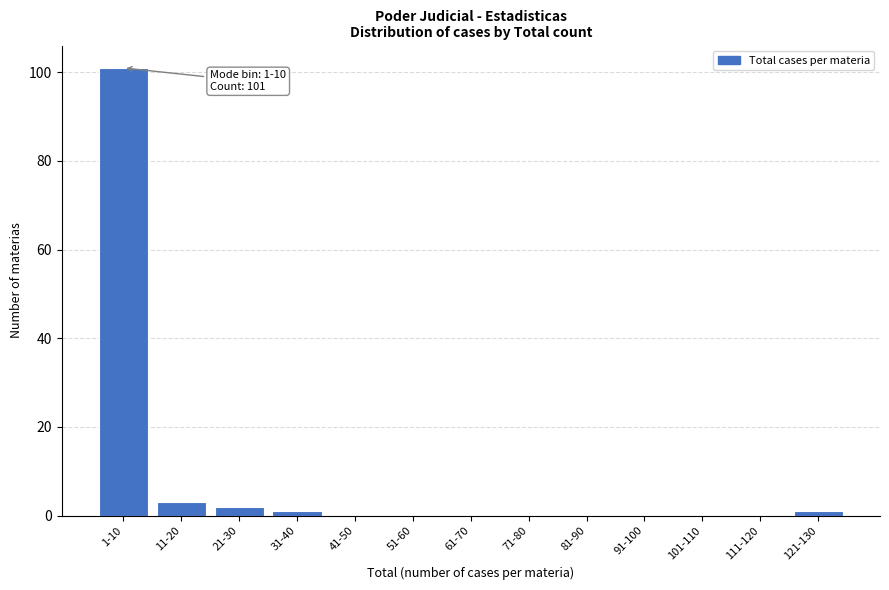

Reading left to right, extract all data points from this chart.

1-10=101	11-20=3	21-30=2	31-40=1	41-50=0	51-60=0	61-70=0	71-80=0	81-90=0	91-100=0	101-110=0	111-120=0	121-130=1